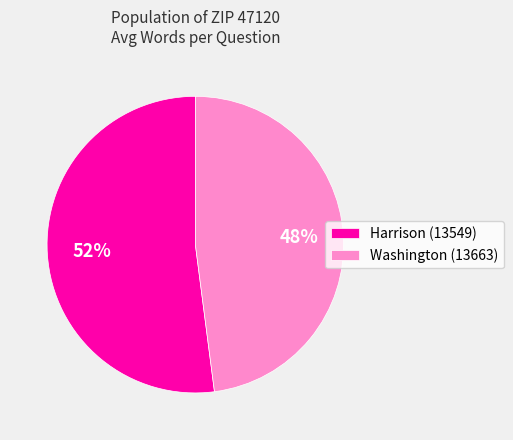

Combined, do Harrison (13549) and Washington (13663) account for over 50%?

Yes